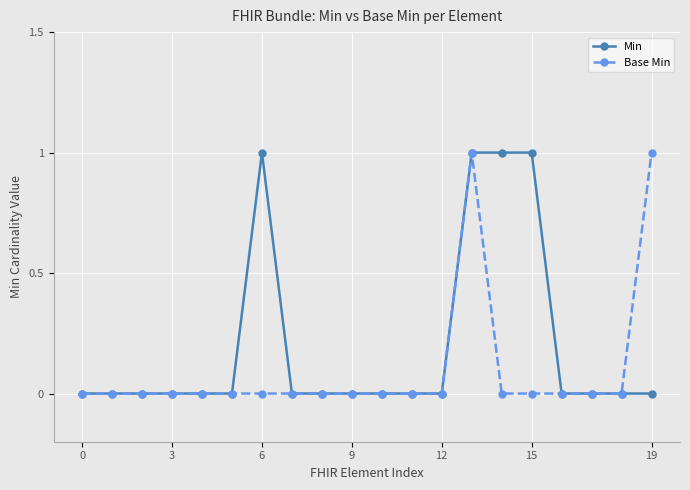

Which series has the largest total across all categories?

Min